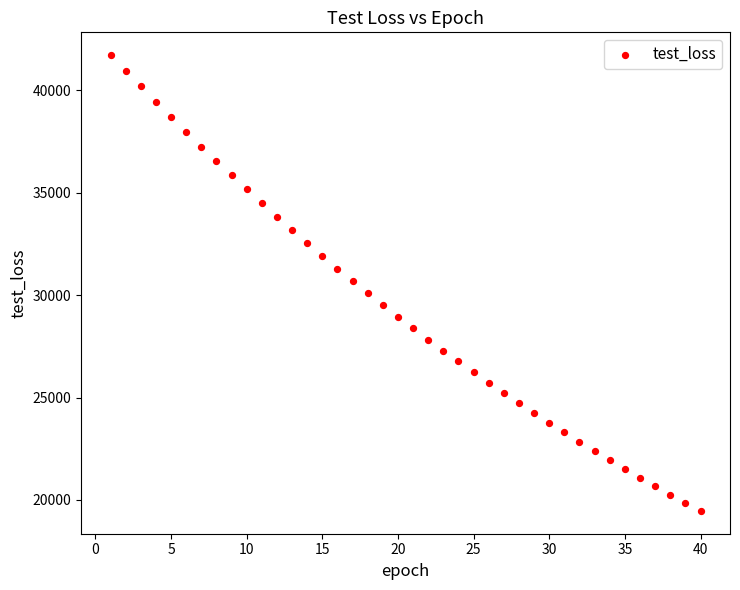

What is the range of X values (max minus min)?

39.0